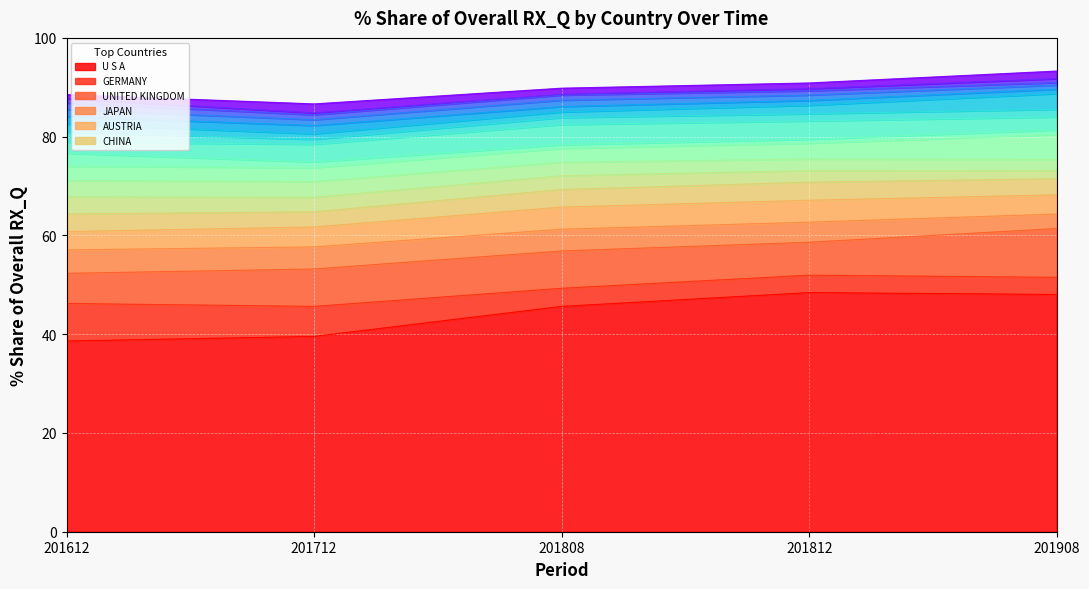

What is the difference between the highest and lowest values at GERMANY?

4.1